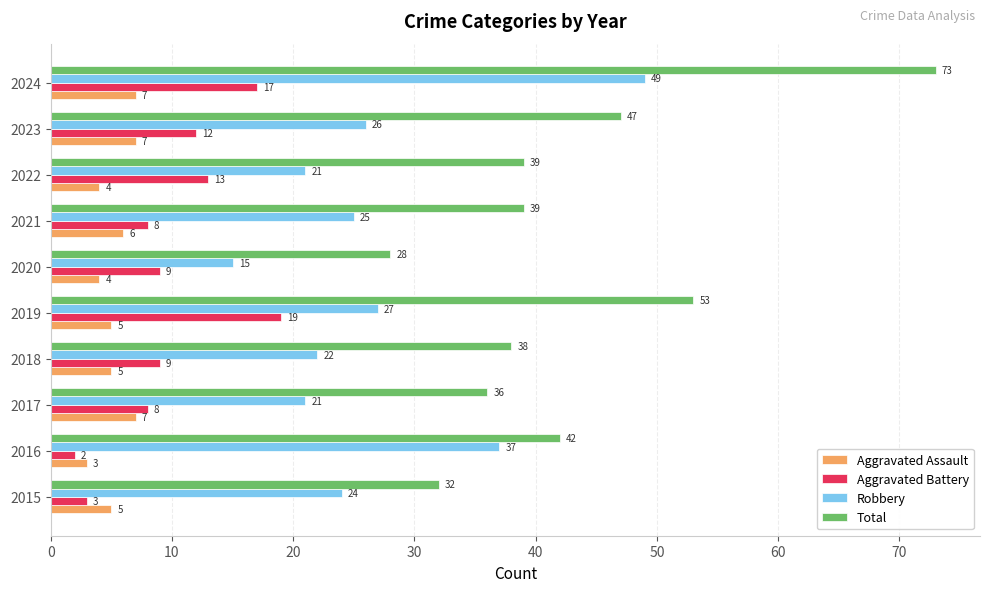

What is the sum of all Aggravated Assault values?

53